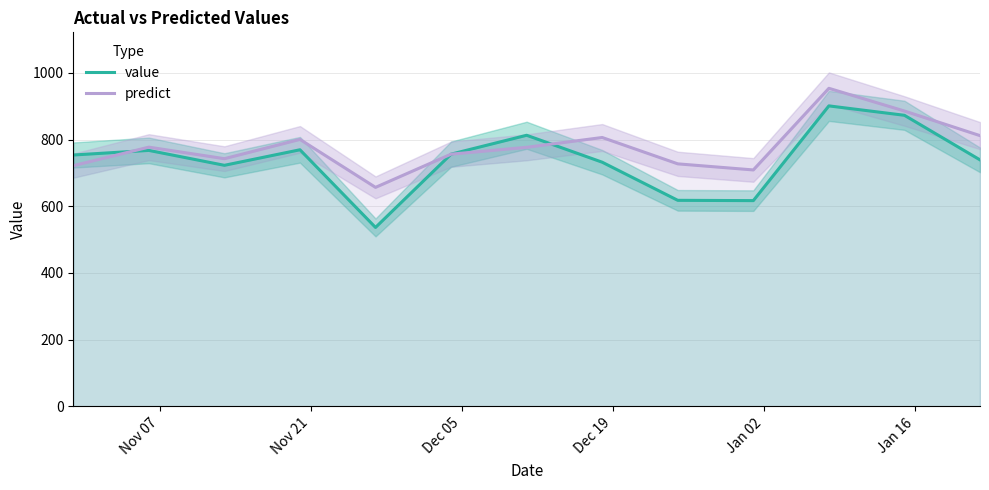

What is the lowest value of the value series?

536.6